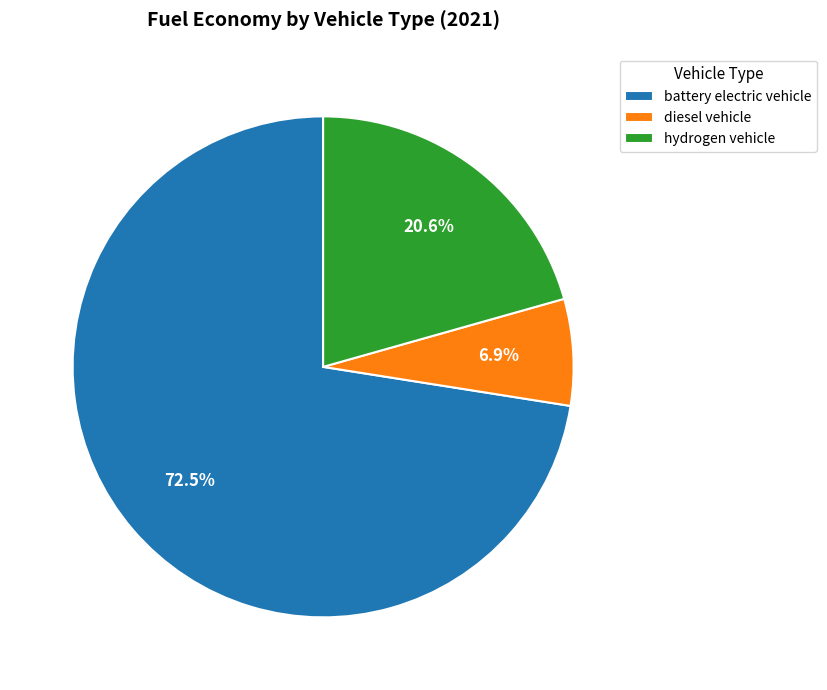

How many slices are in this pie chart?

3